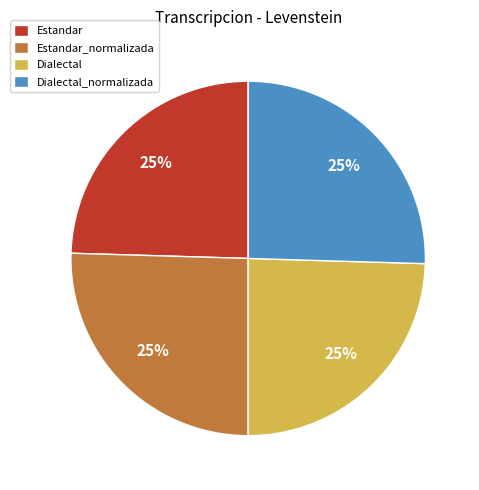

Approximately how many times larger is the value at Estandar compared to Dialectal_normalizada?

1.0